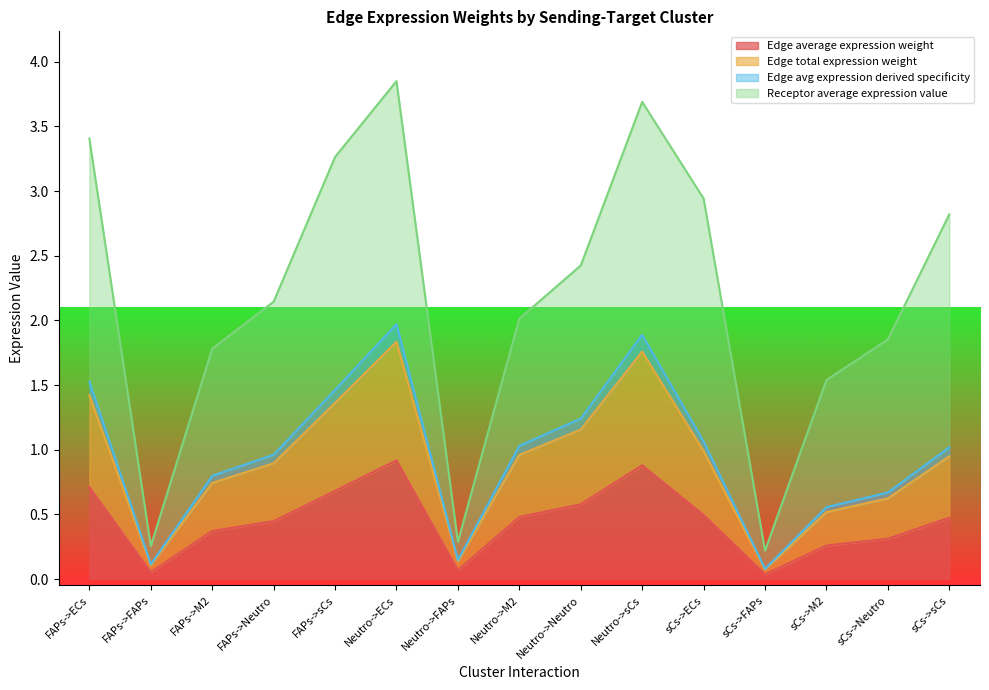

True or false: Edge total expression weight and Edge average expression weight intersect in this chart.

False